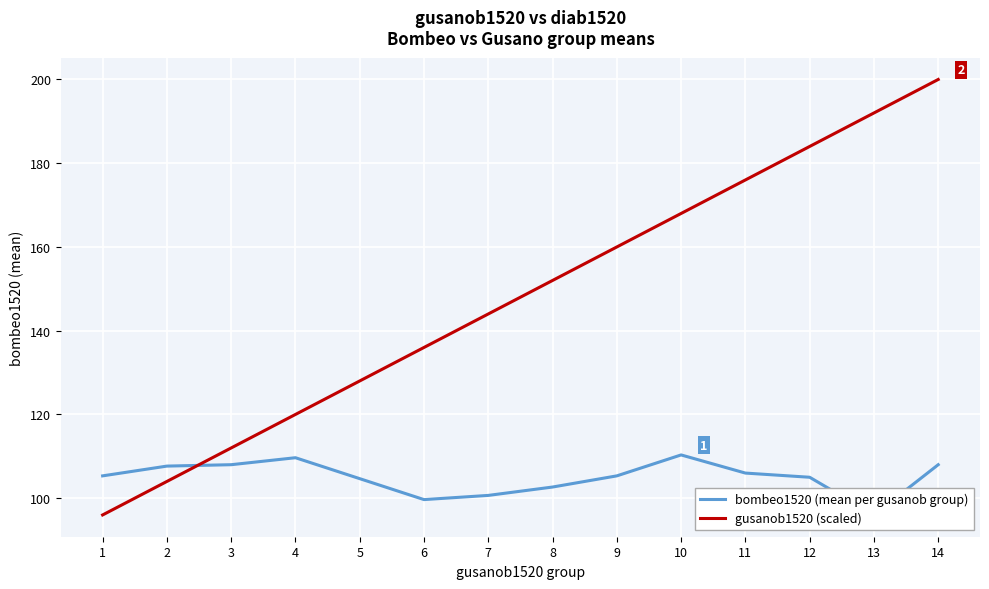

What is the minimum value for bombeo1520 (mean per gusanob group)?

96.0